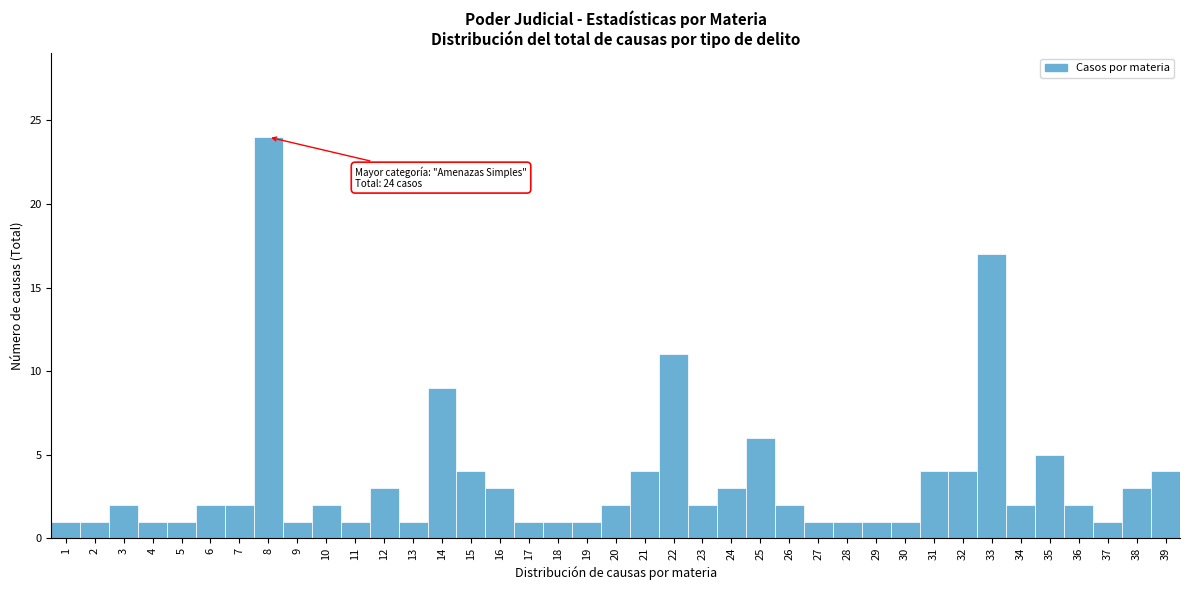

What is the value of the 21st bar from the left?

4